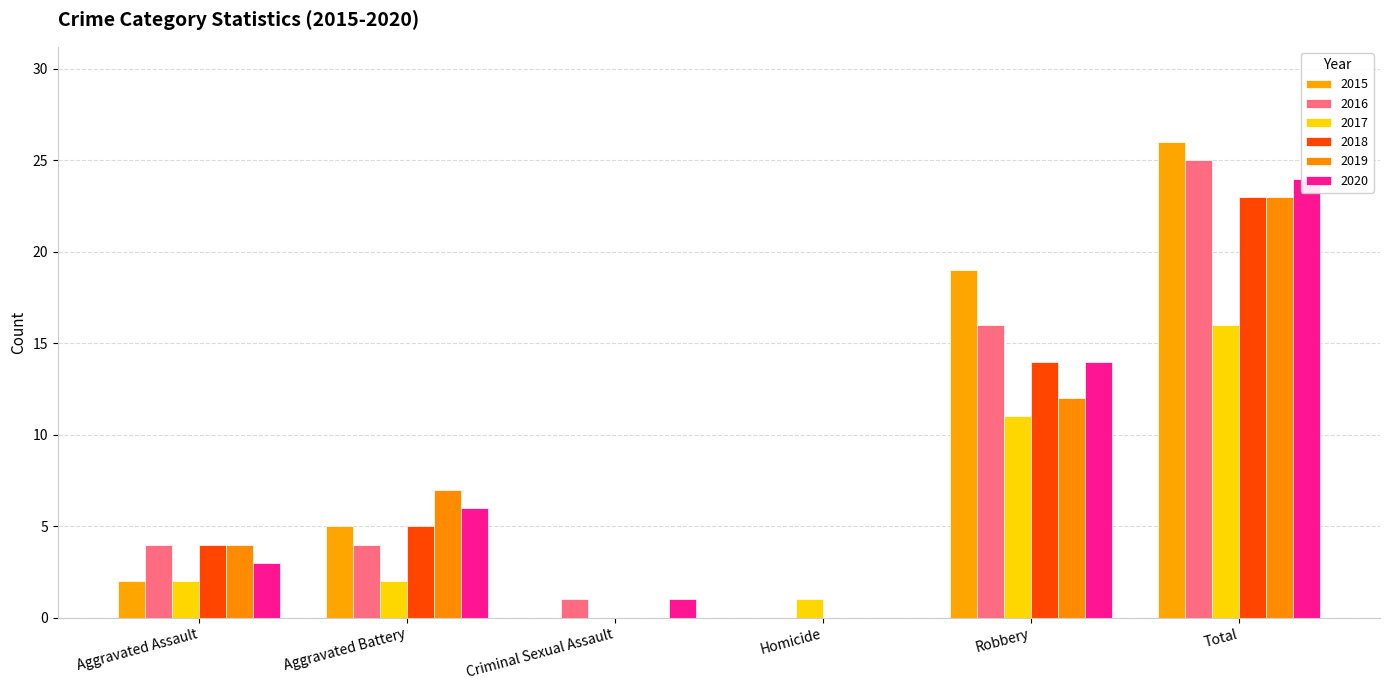

List the series in order of their peak value, lowest first.

2017, 2018, 2019, 2020, 2016, 2015